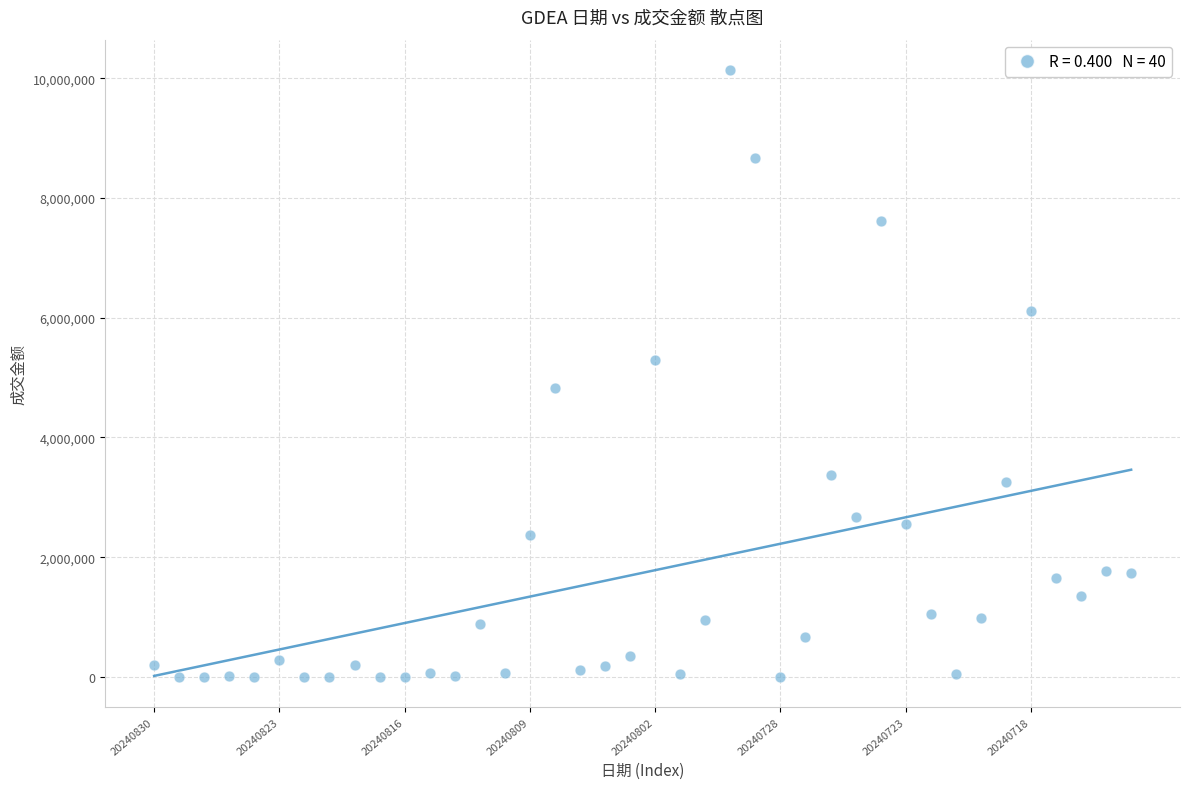

What is the range of Y values (max minus min)?

10136930.8